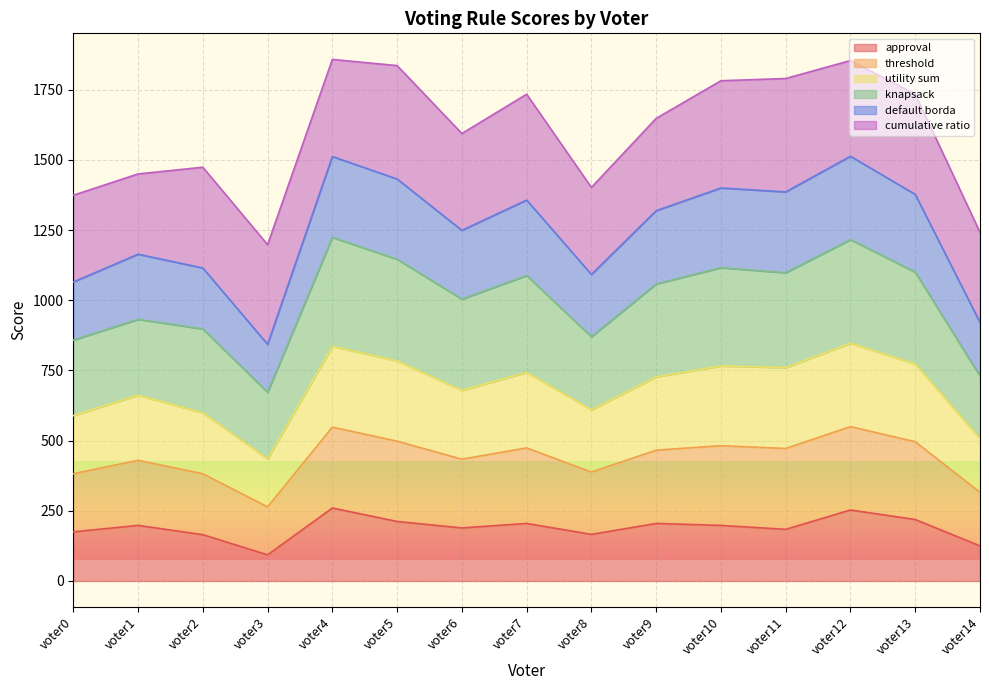

What is the spread (max minus min) of values at voter7?

1529